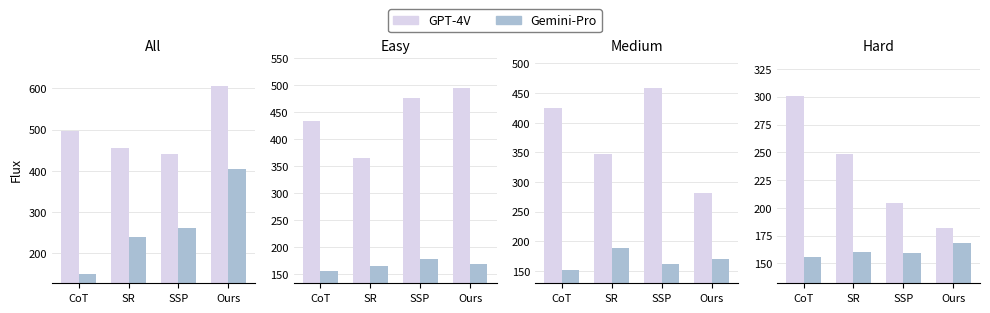

At which category is the sum across all series the highest?

CoT